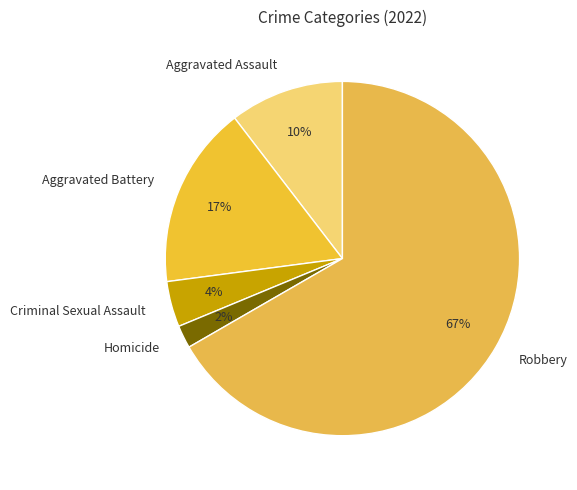

Combined, do Criminal Sexual Assault and Aggravated Assault account for over 50%?

No